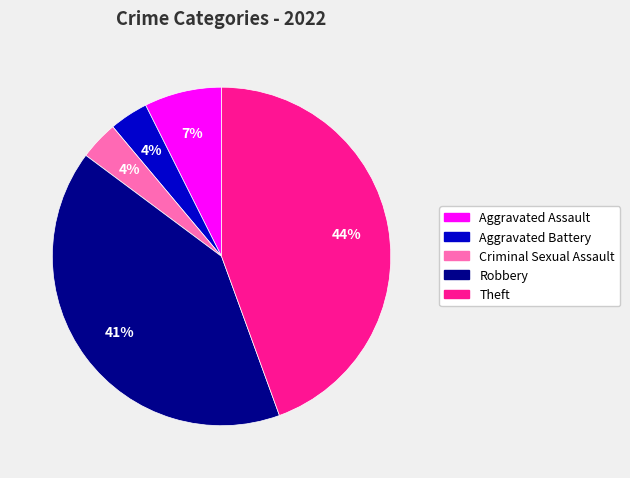

Is there a majority slice in this chart?

No